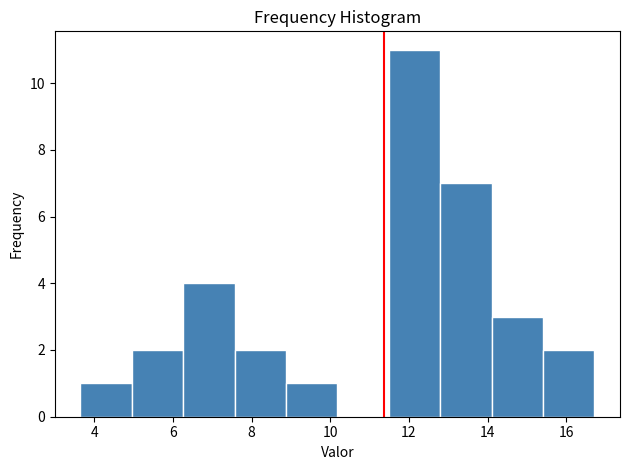

What is the height of the bar covering 15.4 to 16.8 on the x-axis? Neither the bar edges nor the heights are printed on the chart, so give them approximately, as read against the axes.

2